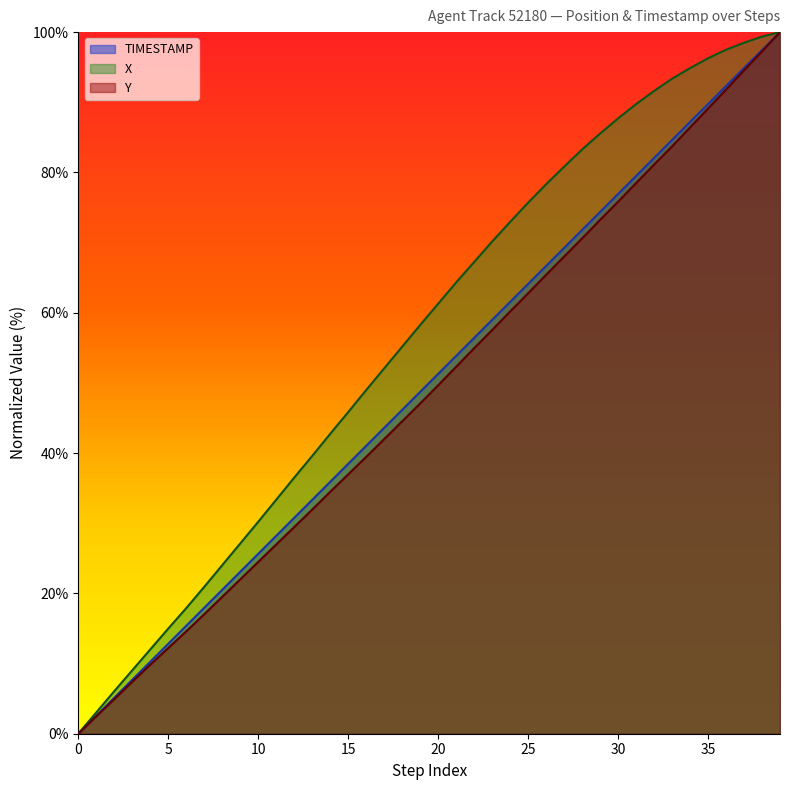

What is the difference between the highest and lowest values at 16?

9.5